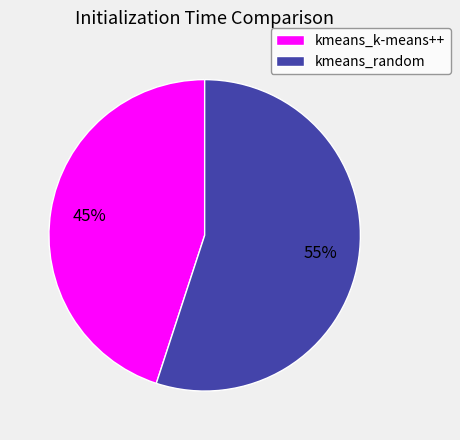

Combined, do kmeans_random and kmeans_k-means++ account for over 50%?

Yes